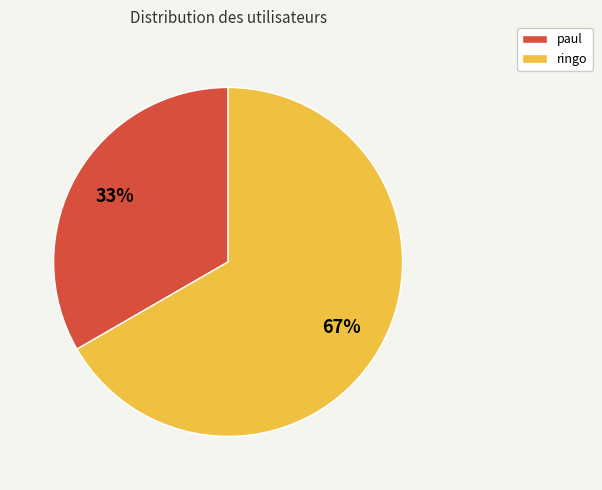

Between paul and ringo, which is larger?

ringo